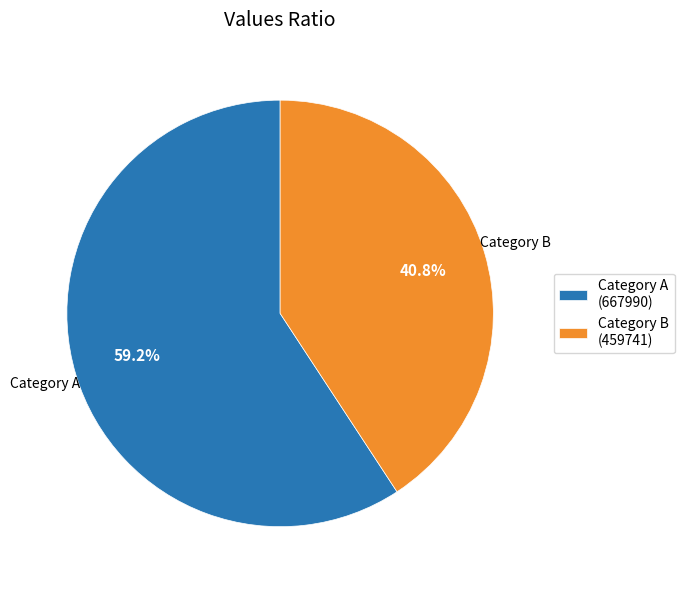

Rank the categories by value from lowest to highest.

Category B (459741), Category A (667990)